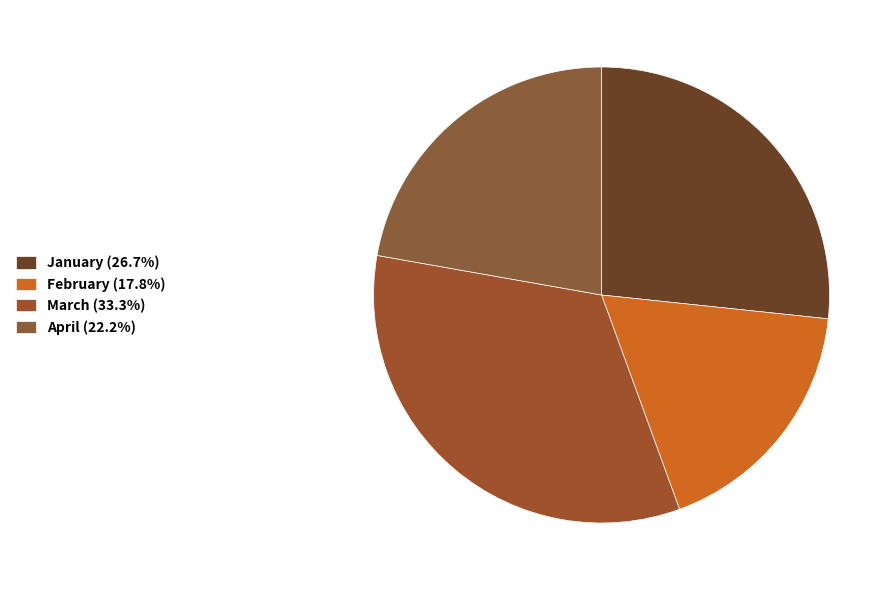

How many segments does this pie chart have?

4